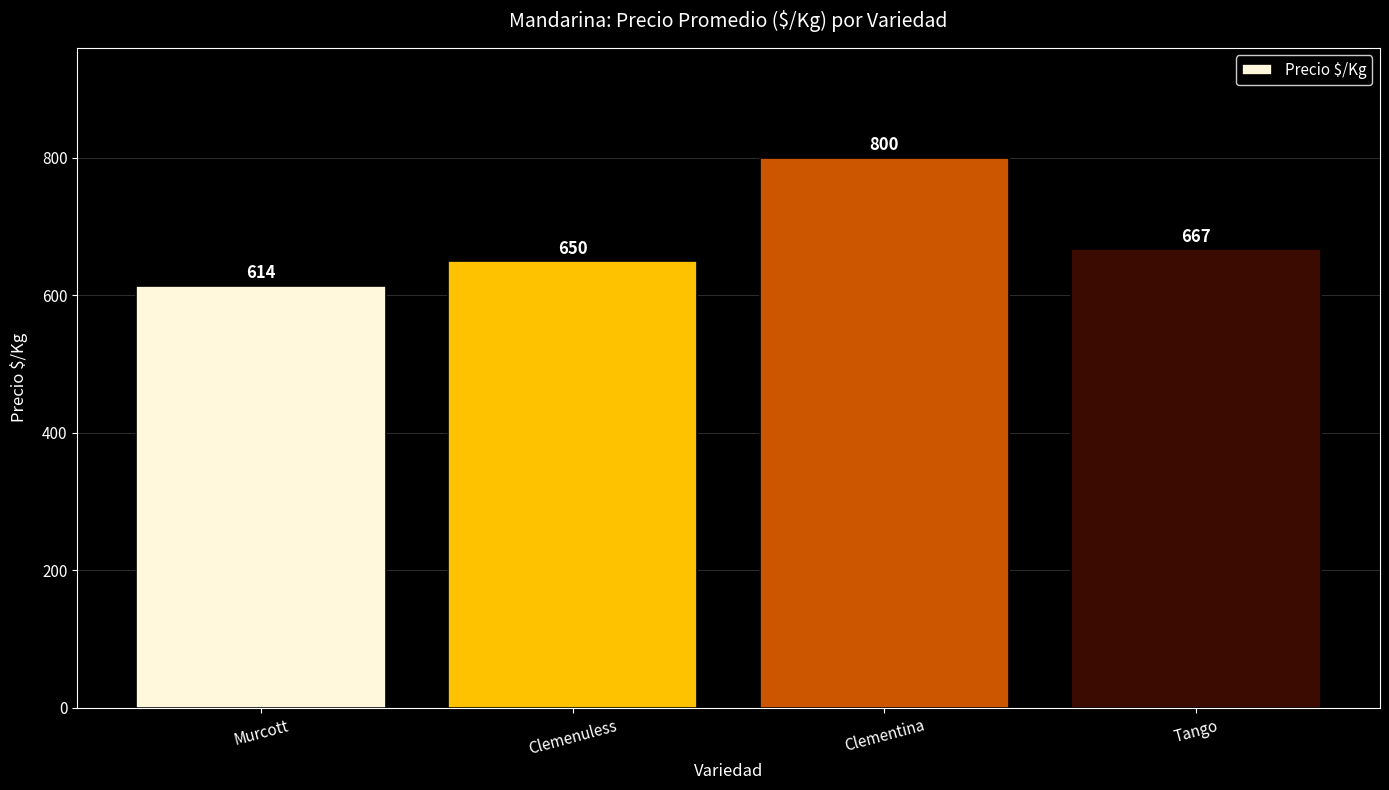

At which label does the data first exceed 667?

Clementina